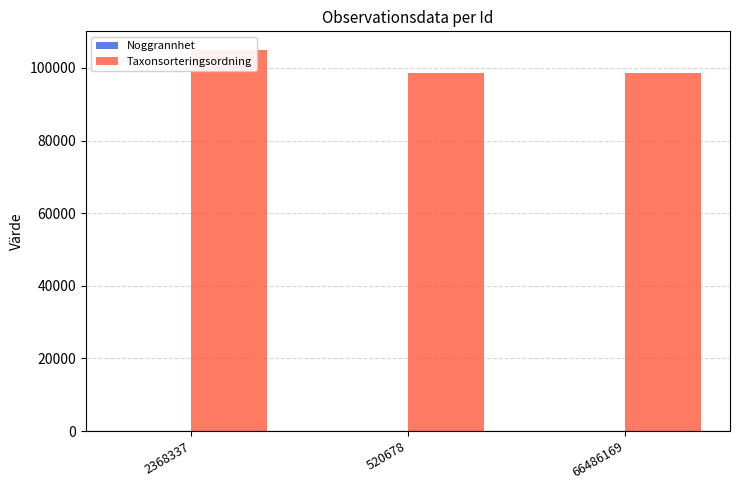

Reading left to right, what are all the values shown in this chart?

Noggrannhet: 25	10	30
Taxonsorteringsordning: 104838	98536	98536